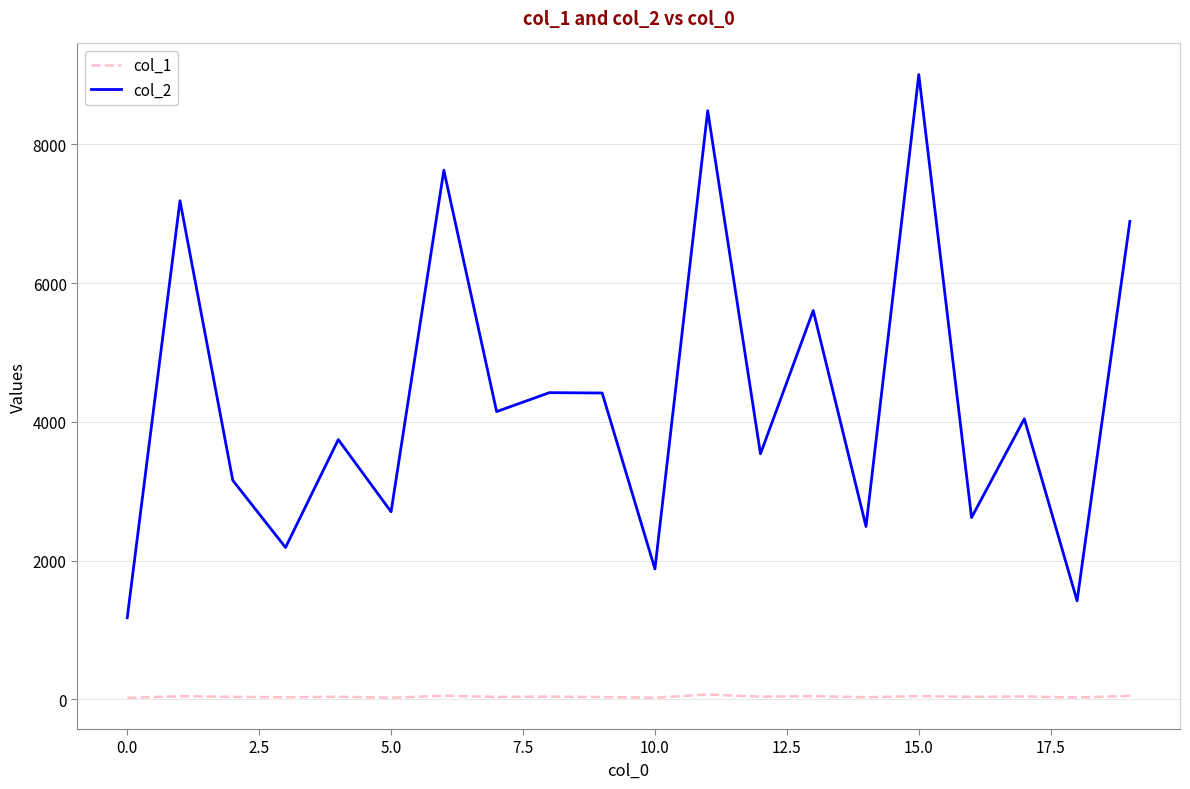

Which series has the largest total across all categories?

col_2